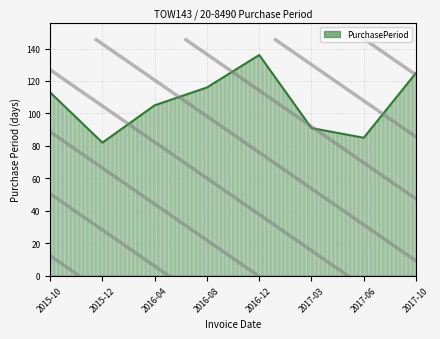

What position from the right is 2016-08?

5